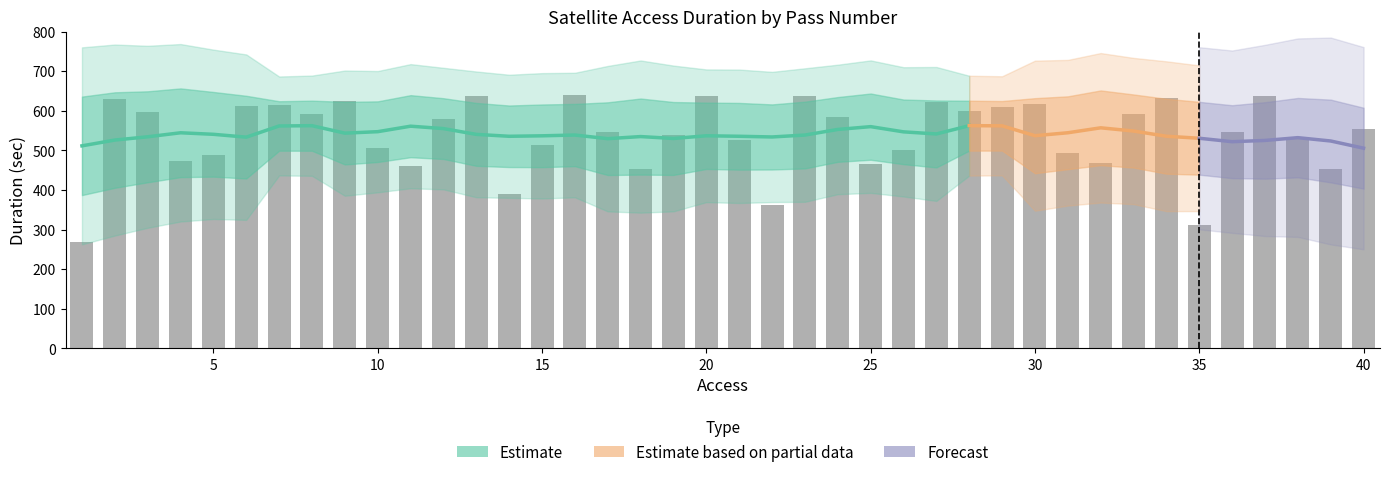

What is the value of the 26th bar from the left?

500.1